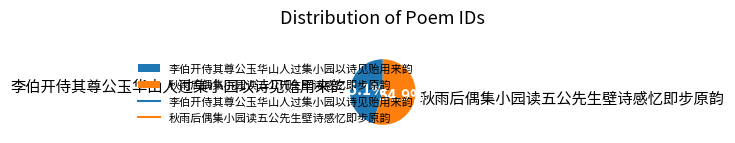

What percentage is the 秋雨后偶集小园读五公先生壁诗感忆即步原韵 slice, to the nearest percent?

55%